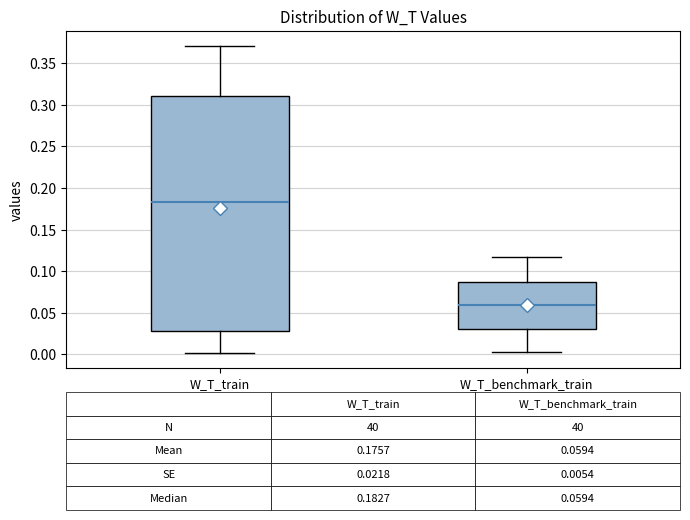

Which box has the highest median line?

W_T_train